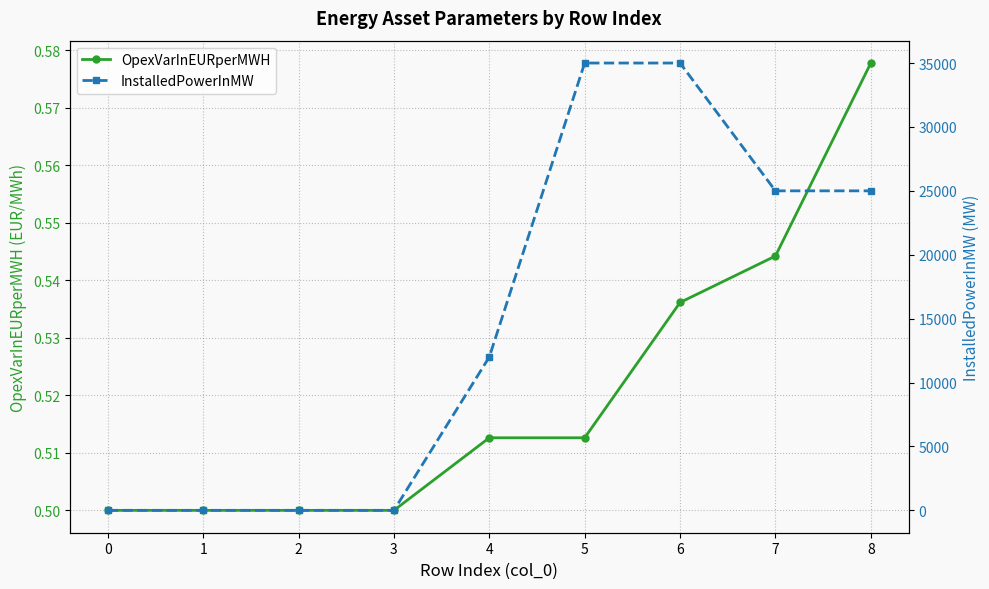

True or false: InstalledPowerInMW and OpexVarInEURperMWH intersect in this chart.

False